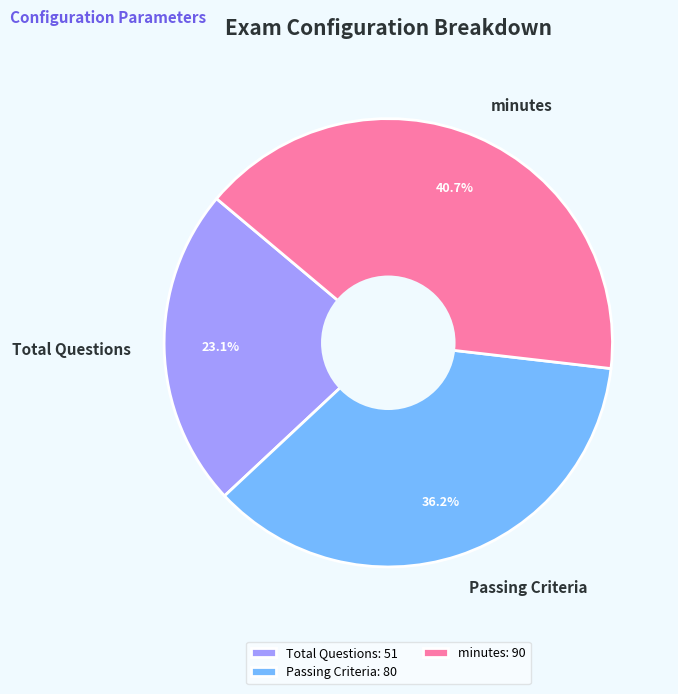

How many segments does this pie chart have?

3